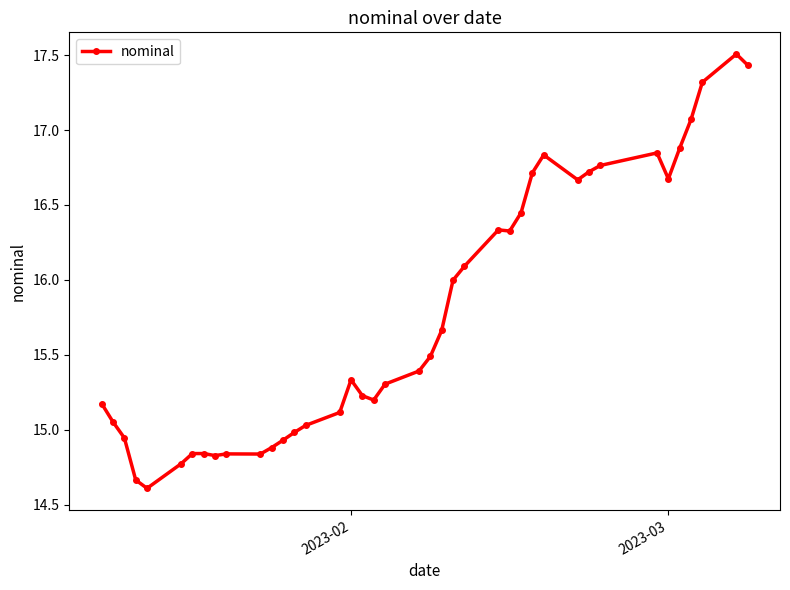

True or false: there are more than 1 points higher than both neighbors.

True